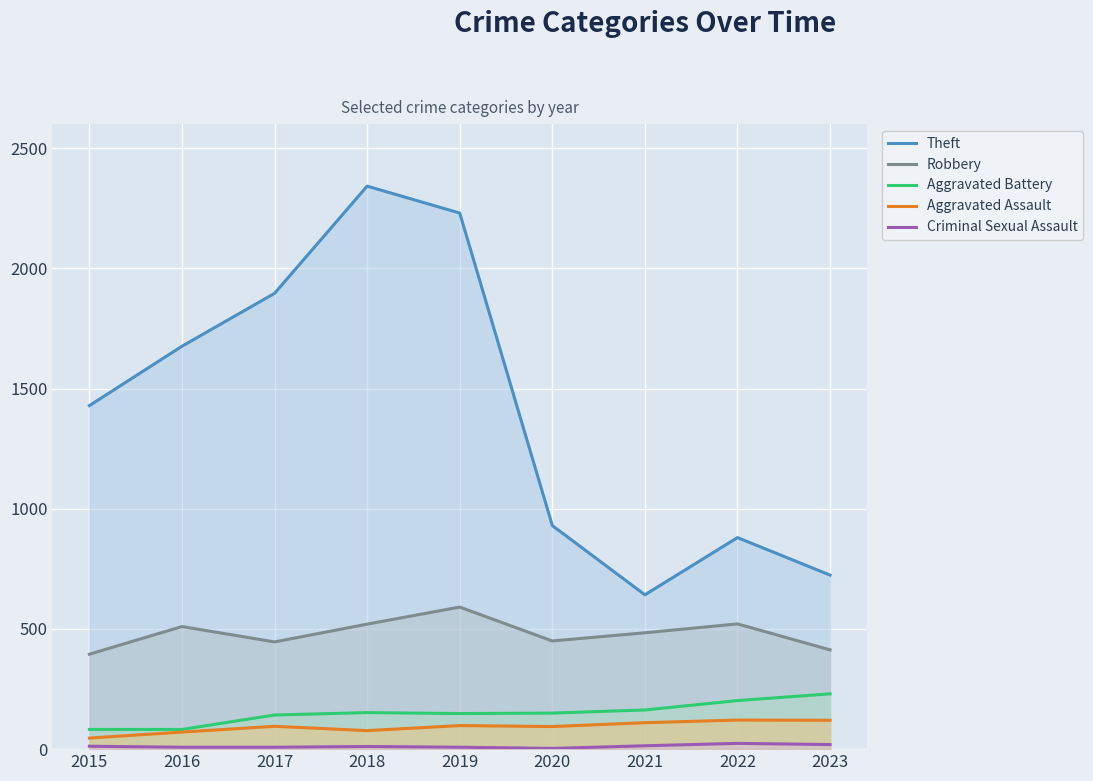

Reading left to right, extract all data points from this chart.

Theft: 2015=1429	2016=1676	2017=1896	2018=2342	2019=2230	2020=930	2021=642	2022=880	2023=724
Robbery: 2015=395	2016=510	2017=446	2018=520	2019=591	2020=450	2021=484	2022=521	2023=413
Aggravated Battery: 2015=82	2016=82	2017=142	2018=152	2019=148	2020=150	2021=163	2022=202	2023=230
Aggravated Assault: 2015=46	2016=71	2017=95	2018=77	2019=98	2020=94	2021=110	2022=121	2023=120
Criminal Sexual Assault: 2015=12	2016=8	2017=8	2018=11	2019=8	2020=3	2021=14	2022=24	2023=19